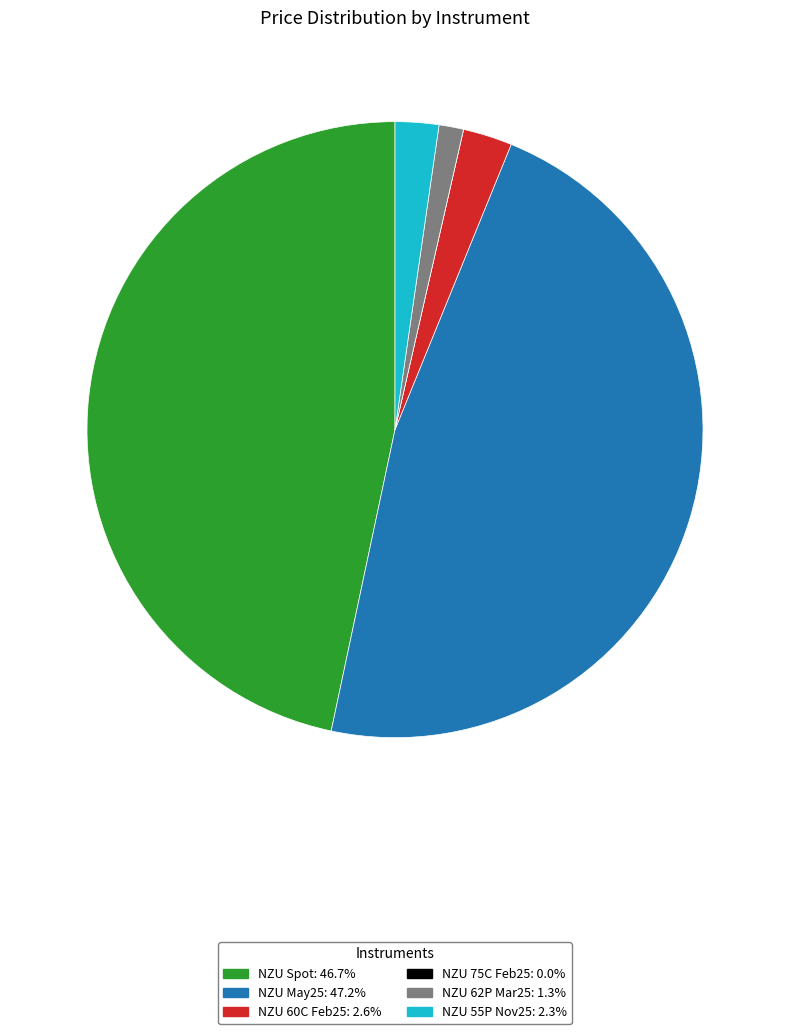

Approximately how many times larger is the value at NZU Spot compared to NZU 55P Nov25?

20.4